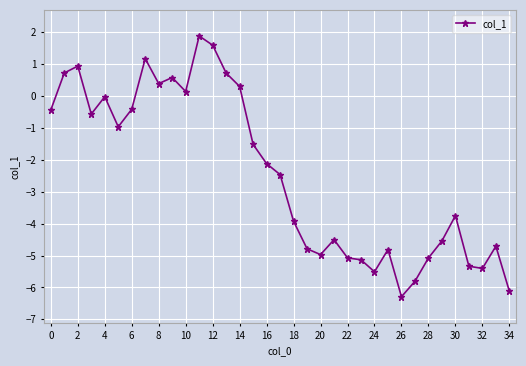

Count the number of data series in this chart.

1